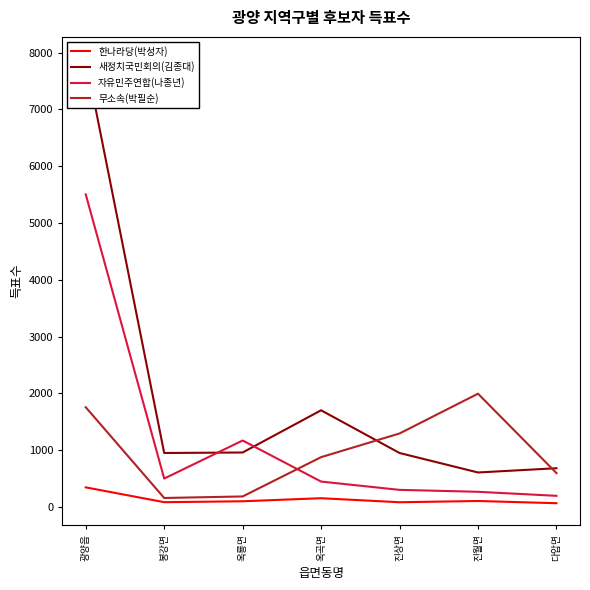

The value of 자유민주연합(나종년) at 다압면 is 348. True or false?

False